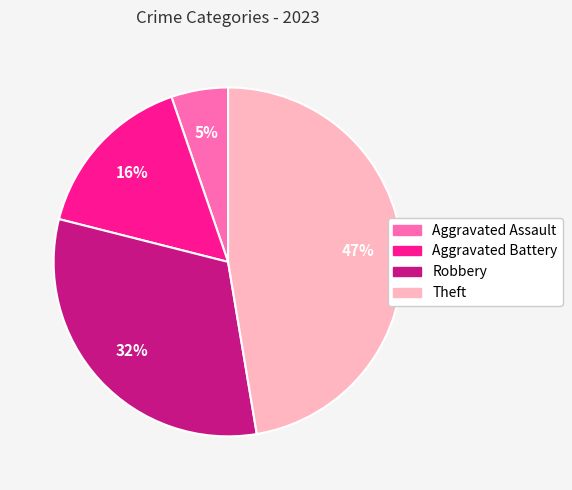

To the nearest percent, what percentage of the pie is Robbery?

32%